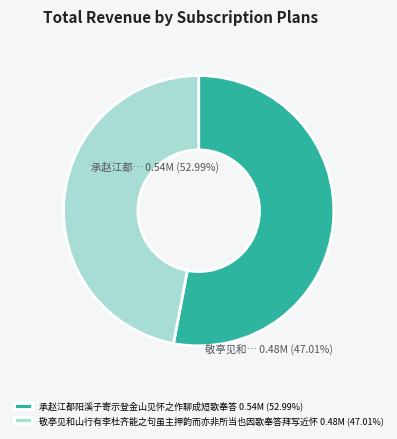

Is the sum of 承赵江都阳溪子寄示登金山见怀之作聊成短歌奉答 0.54M (52.99%) and 敬亭见和山行有李杜齐能之句虽主押韵而亦非所当也因歌奉答拜写近怀 0.48M (47.01%) greater than half?

Yes